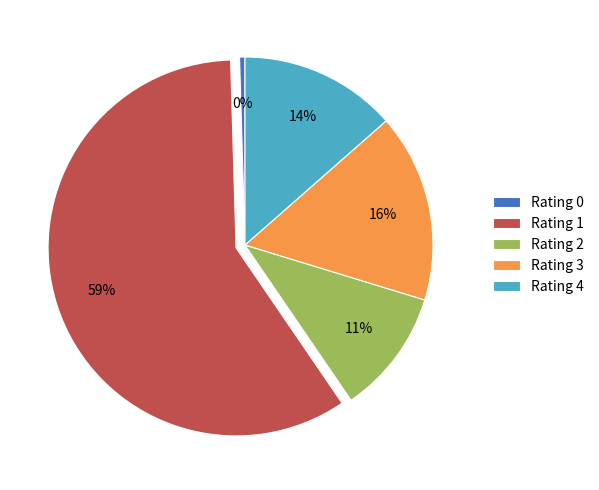

To the nearest percent, what portion does Rating 4 represent?

14%